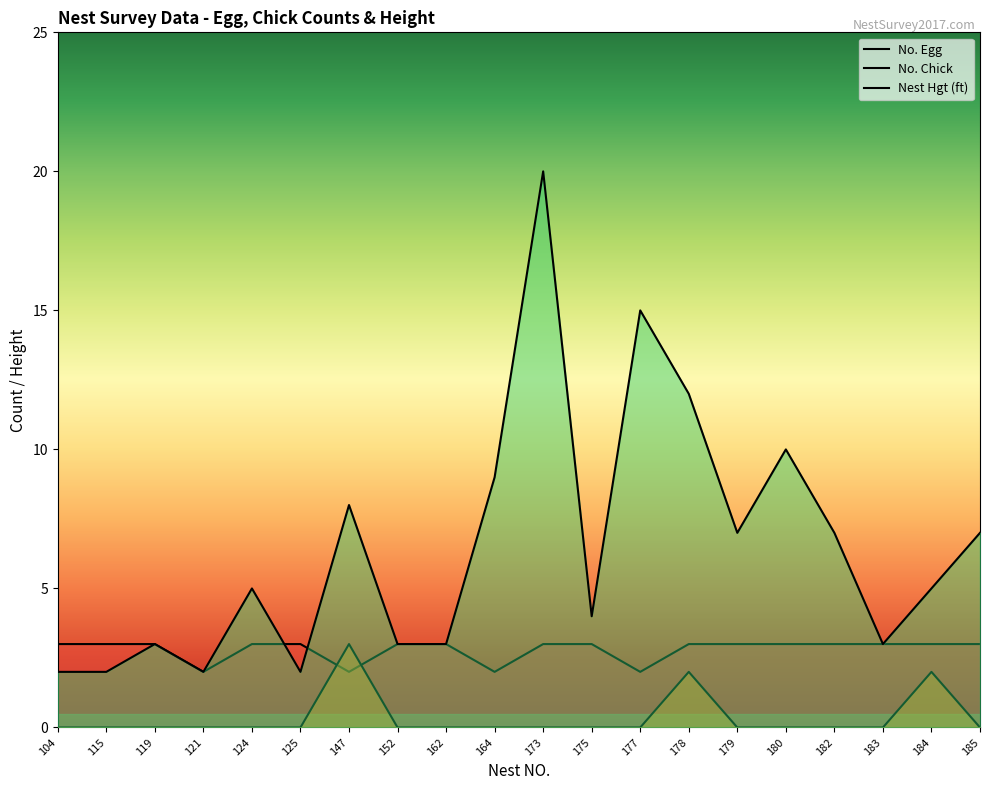

How many lines are shown in the chart?

3